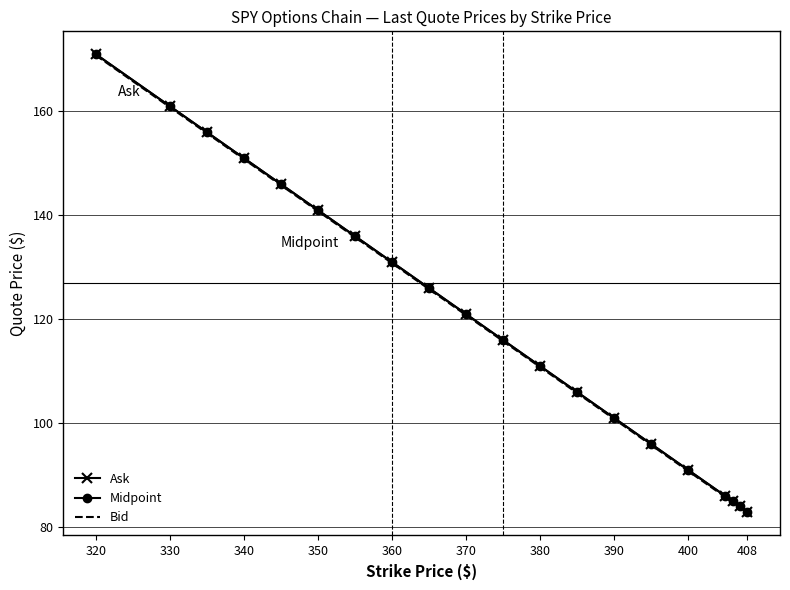

True or false: Midpoint has more than 2 interior local peaks.

False